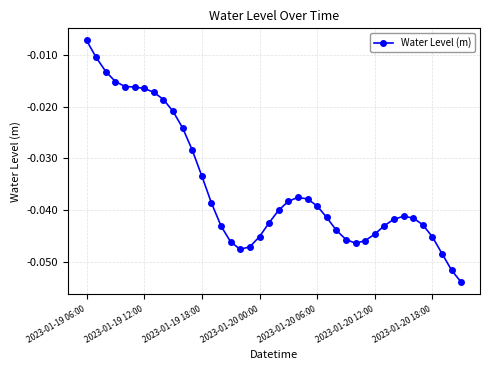

Does the chart have visible grid lines?

Yes